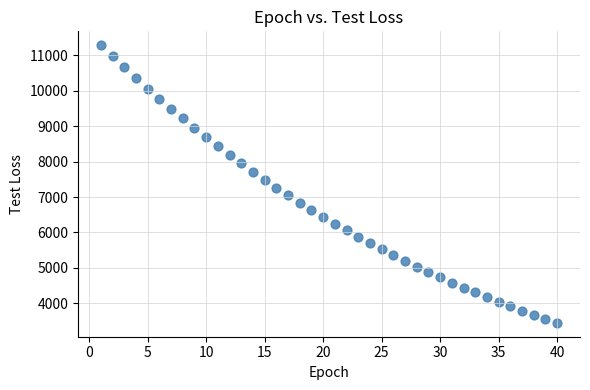

What is the range of Y values (max minus min)?

7830.5